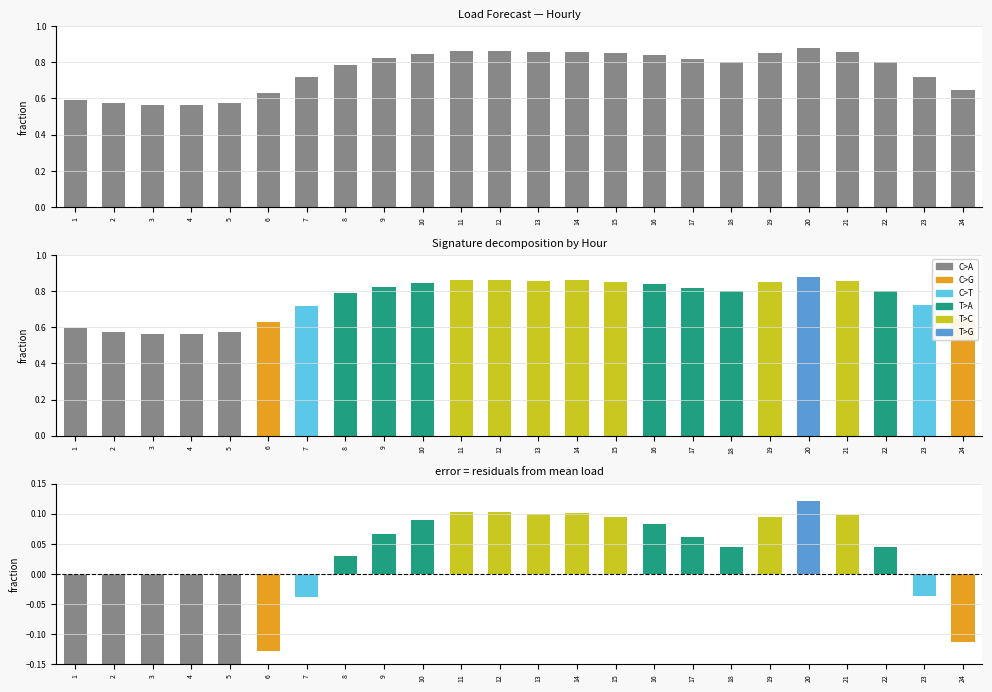

How many values are below zero?

9